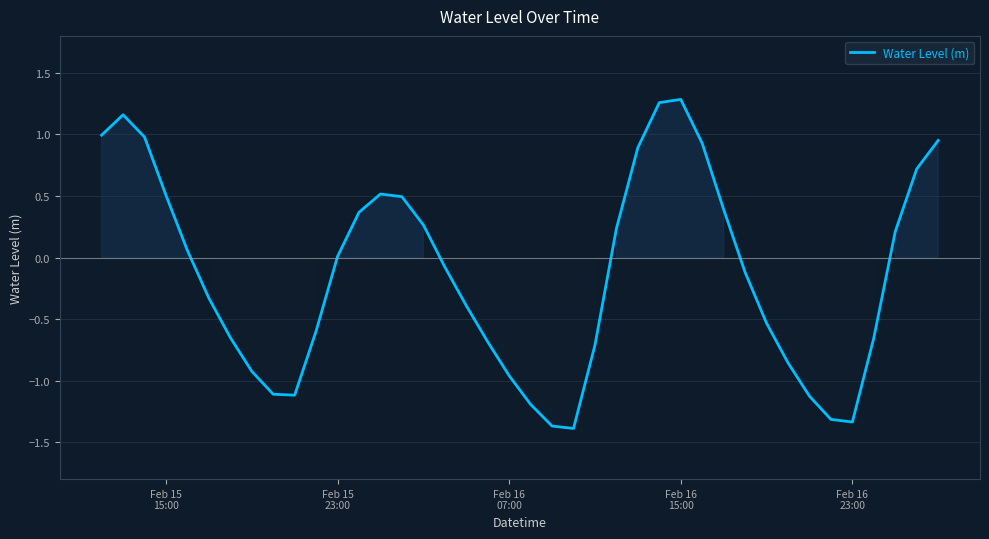

Does the chart display data point markers on the line(s)?

No